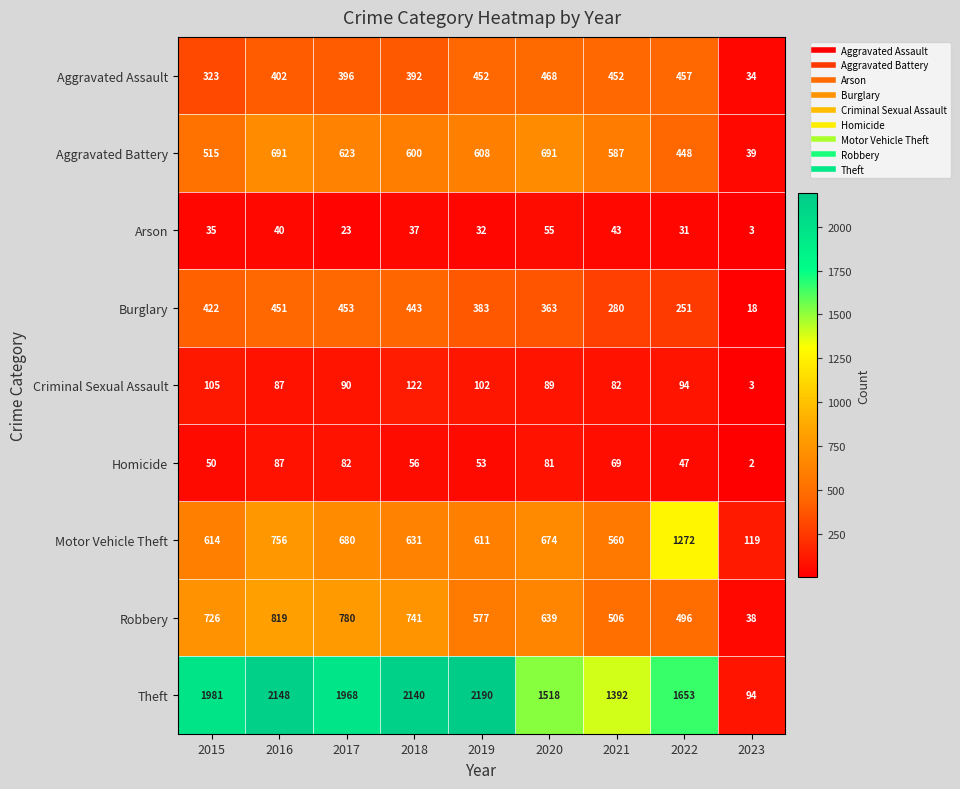

What is the sum of all Motor Vehicle Theft values?

5917